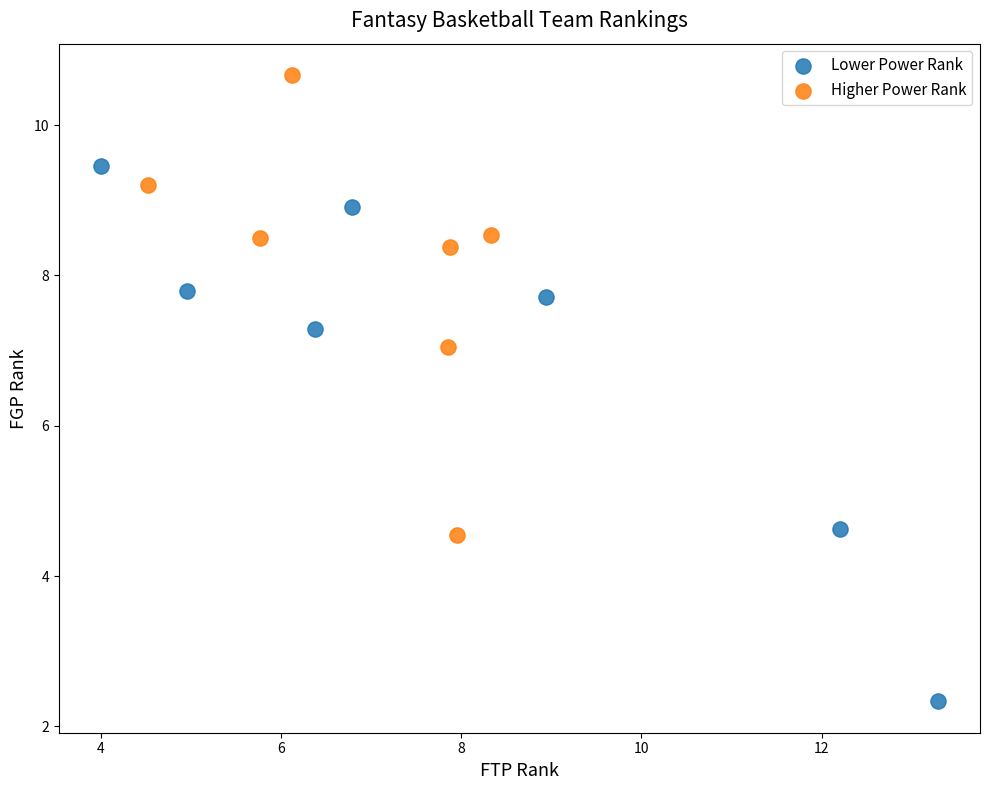

Which series reaches the maximum Y coordinate?

Higher Power Rank